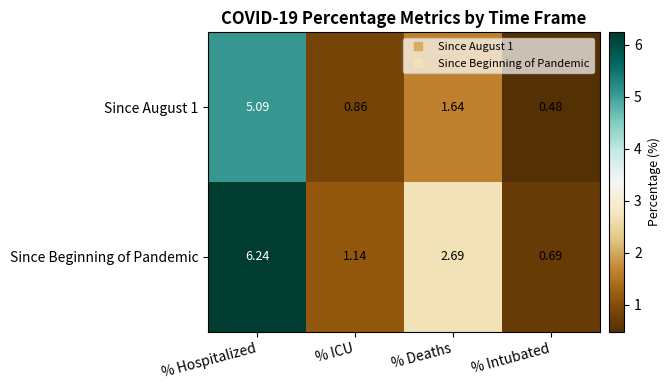

Where is Since August 1 nearest to the value 2?

% Deaths